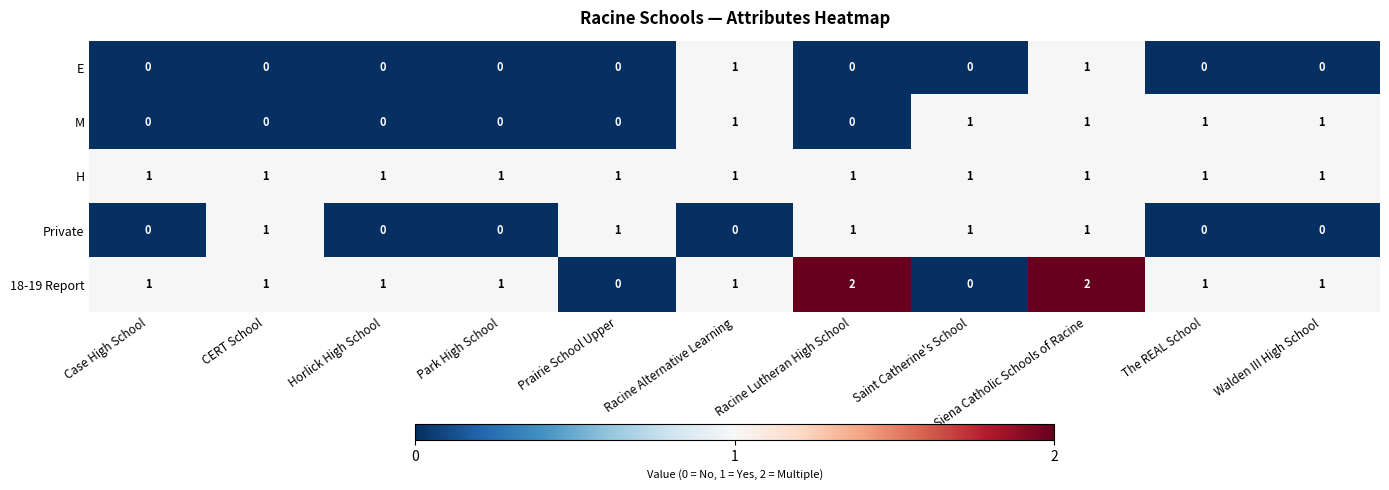

Count the number of data series in this chart.

5